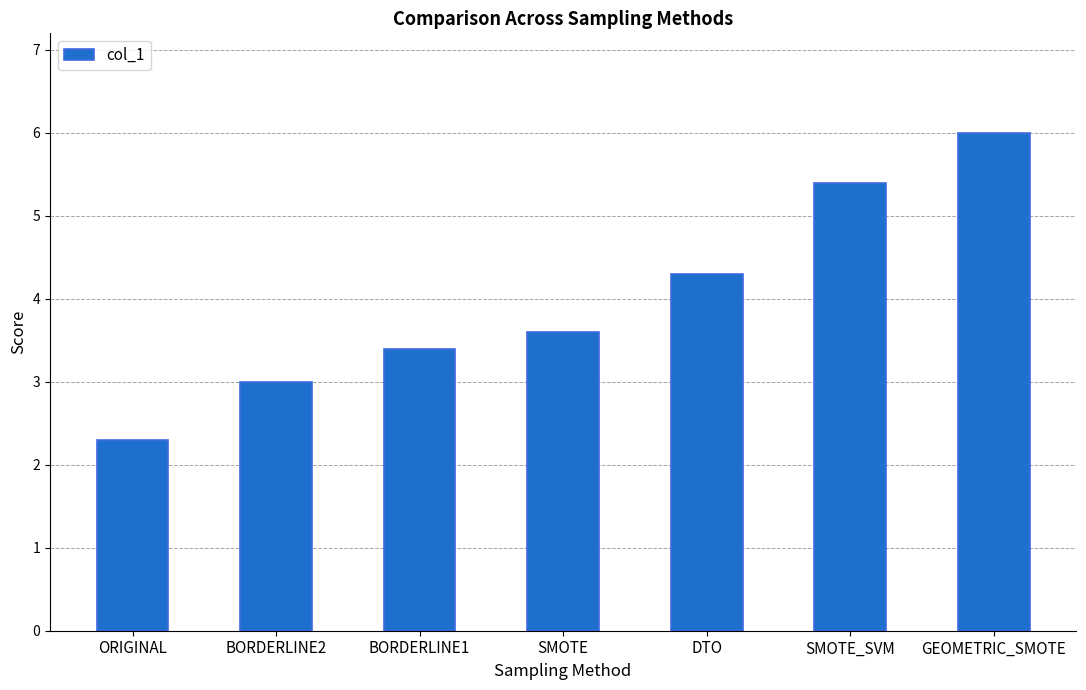

Reading left to right, what are all the values shown in this chart?

2.3	3.0	3.4	3.6	4.3	5.4	6.0